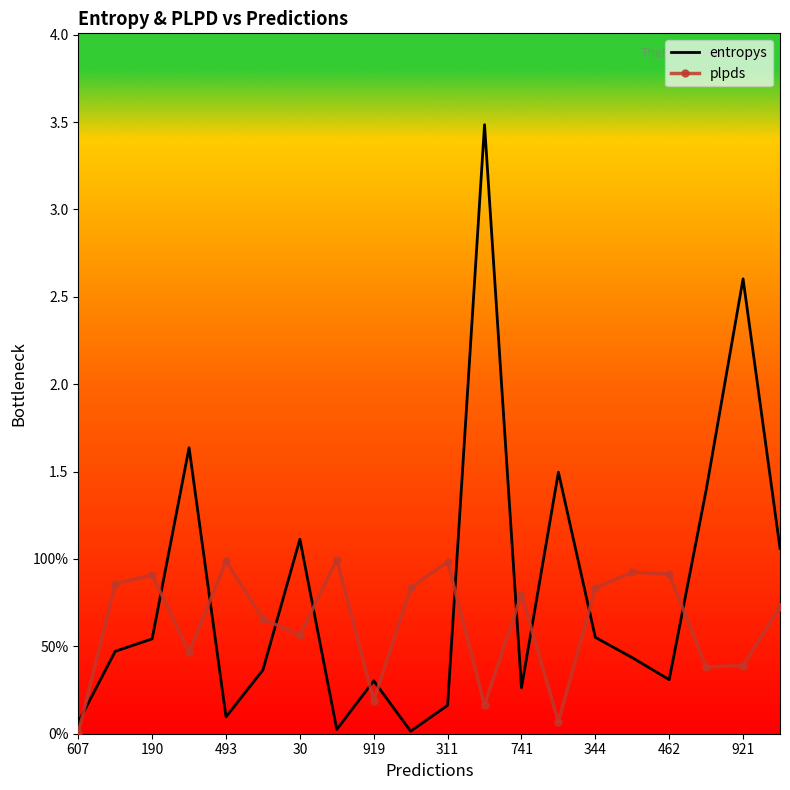

What are all the series names shown in the legend?

entropys, plpds